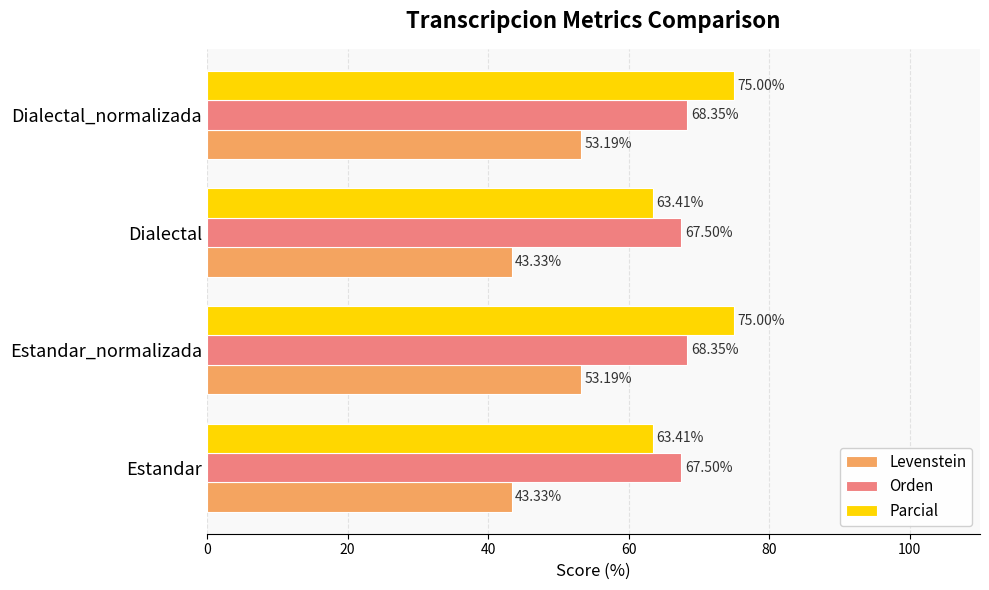

What is the difference between the maximum and minimum values in the Parcial series?

11.6